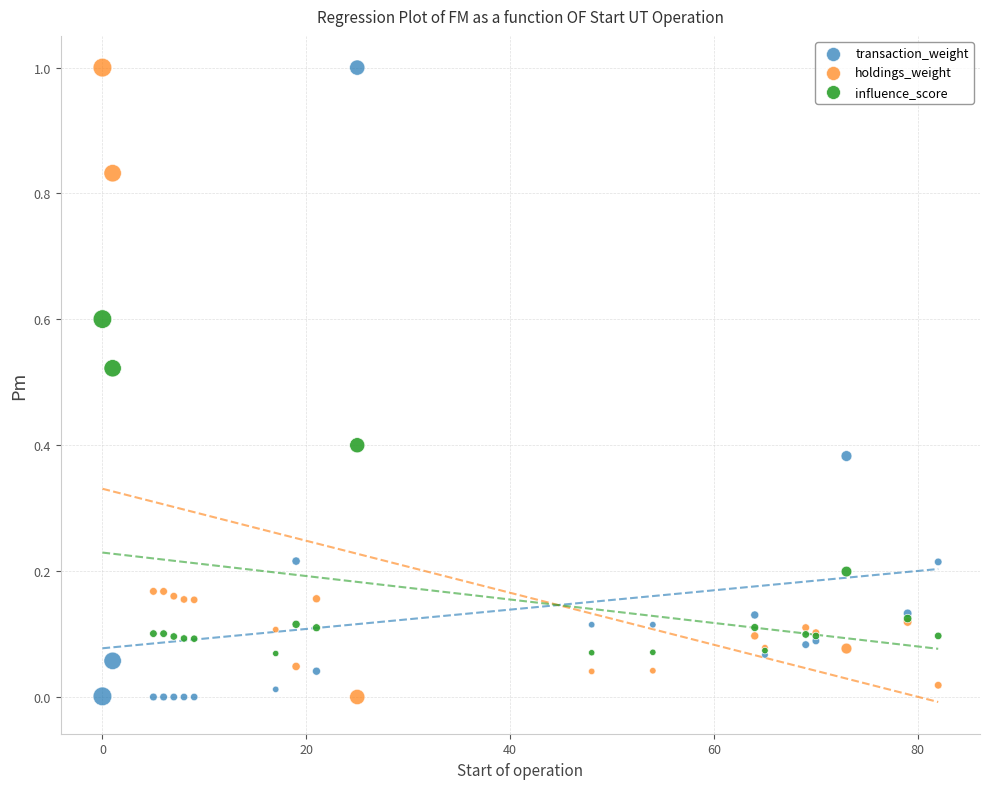

What is the X range (max minus min) for the scatter plot?

82.0